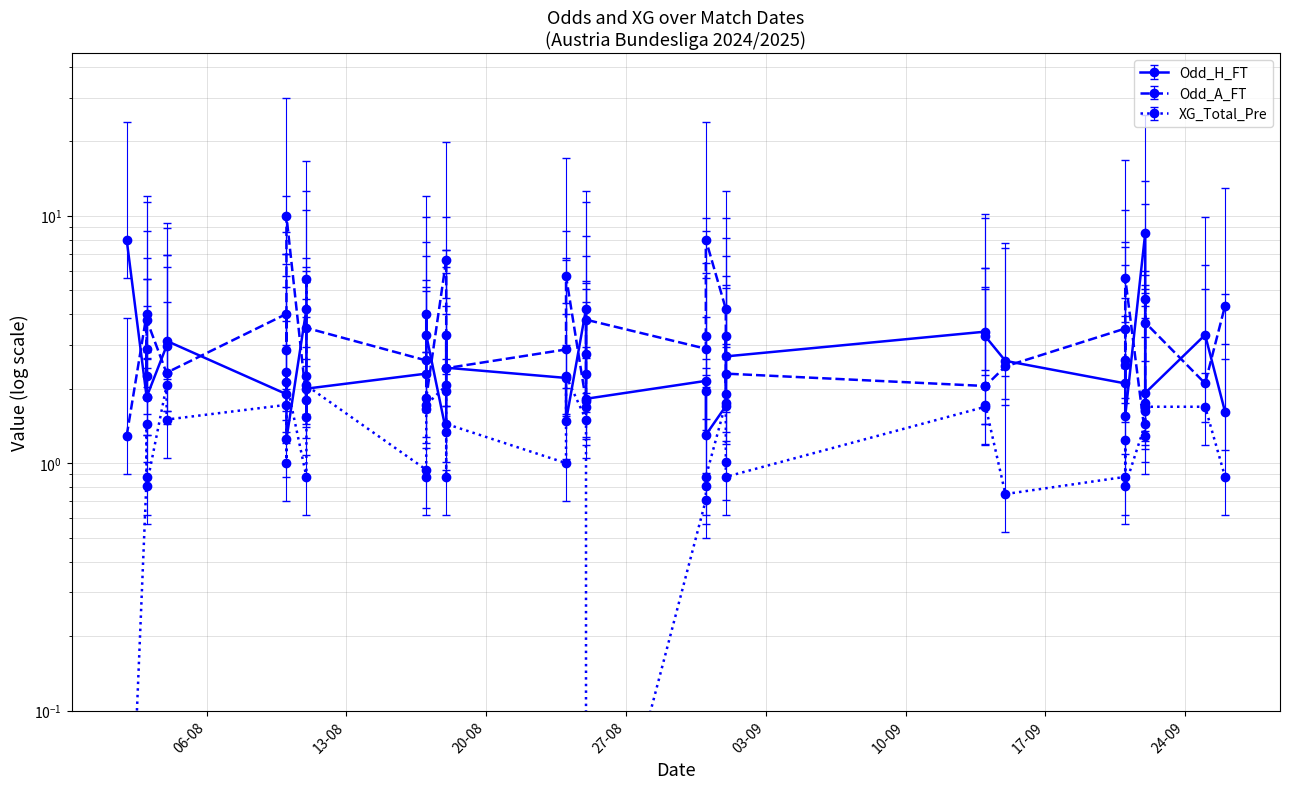

True or false: Odd_H_FT and Odd_A_FT intersect in this chart.

True